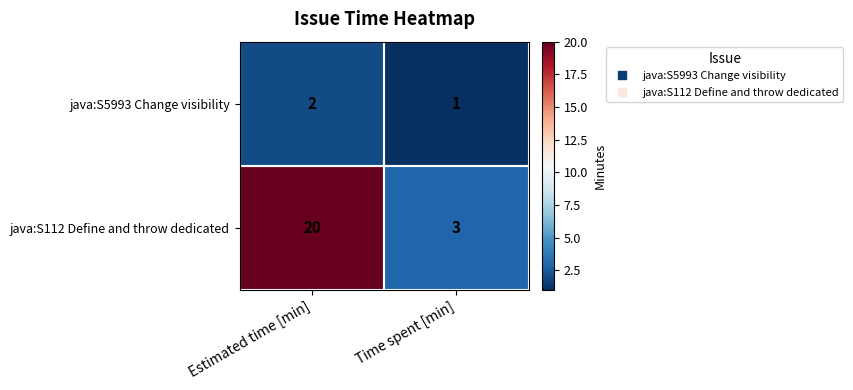

What is the difference between the maximum and minimum values in the java:S112 Define and throw dedicated series?

17